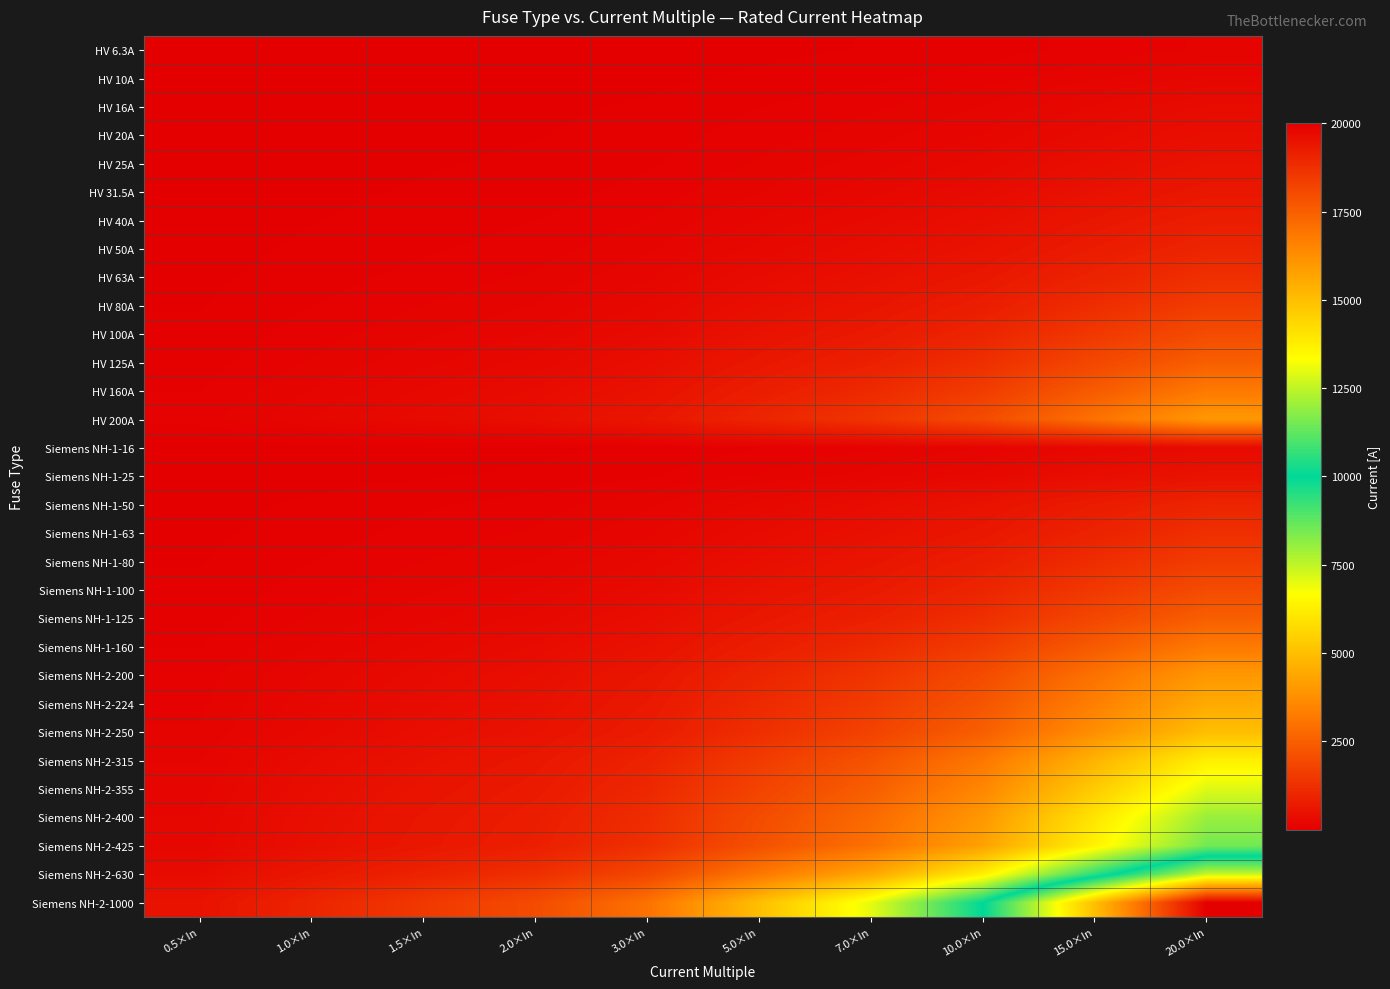

At which category is the sum across all series the highest?

20.0×In